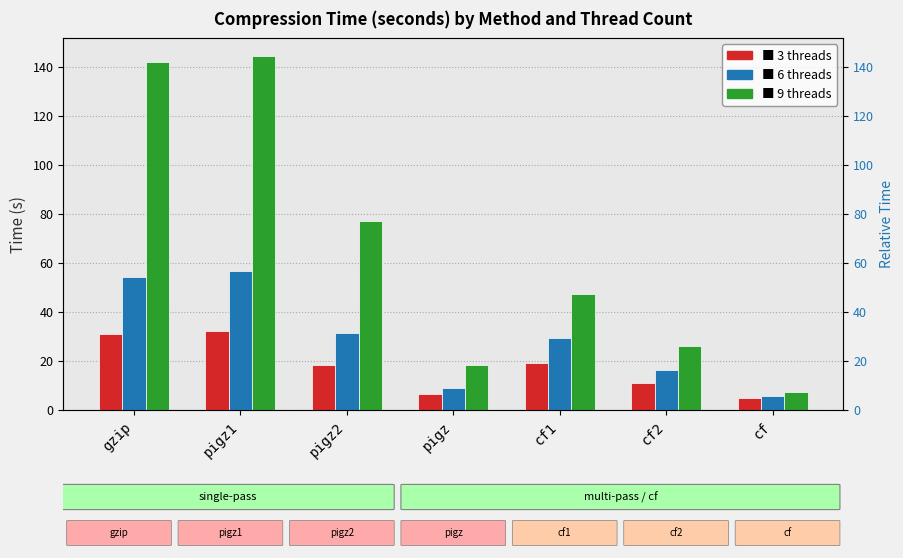

List the series in order of their peak value, lowest first.

3 threads, 6 threads, 9 threads